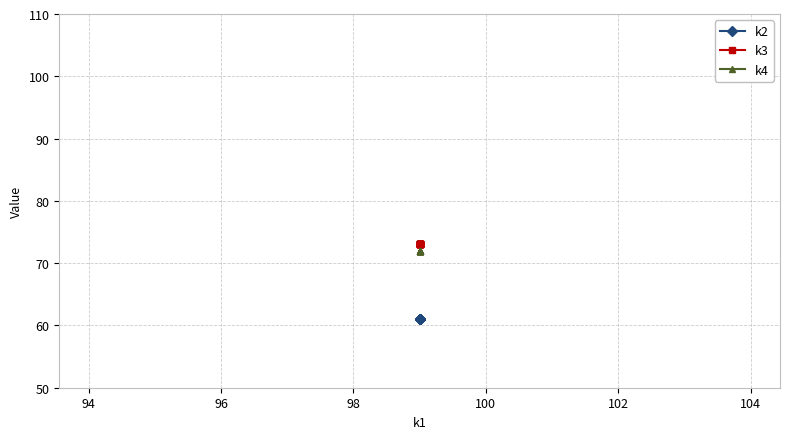

Does the chart have visible grid lines?

Yes